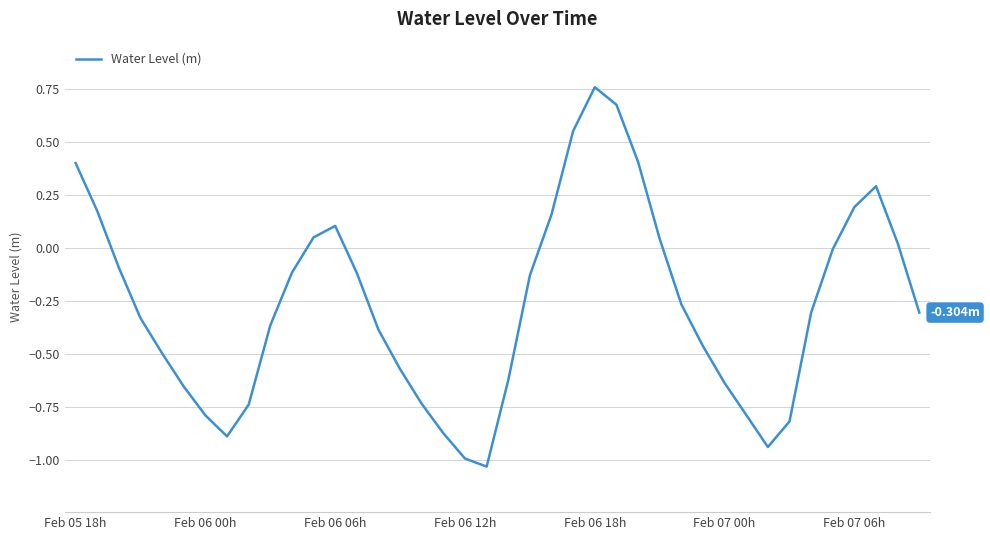

What is the difference between the maximum and minimum values?

1.8